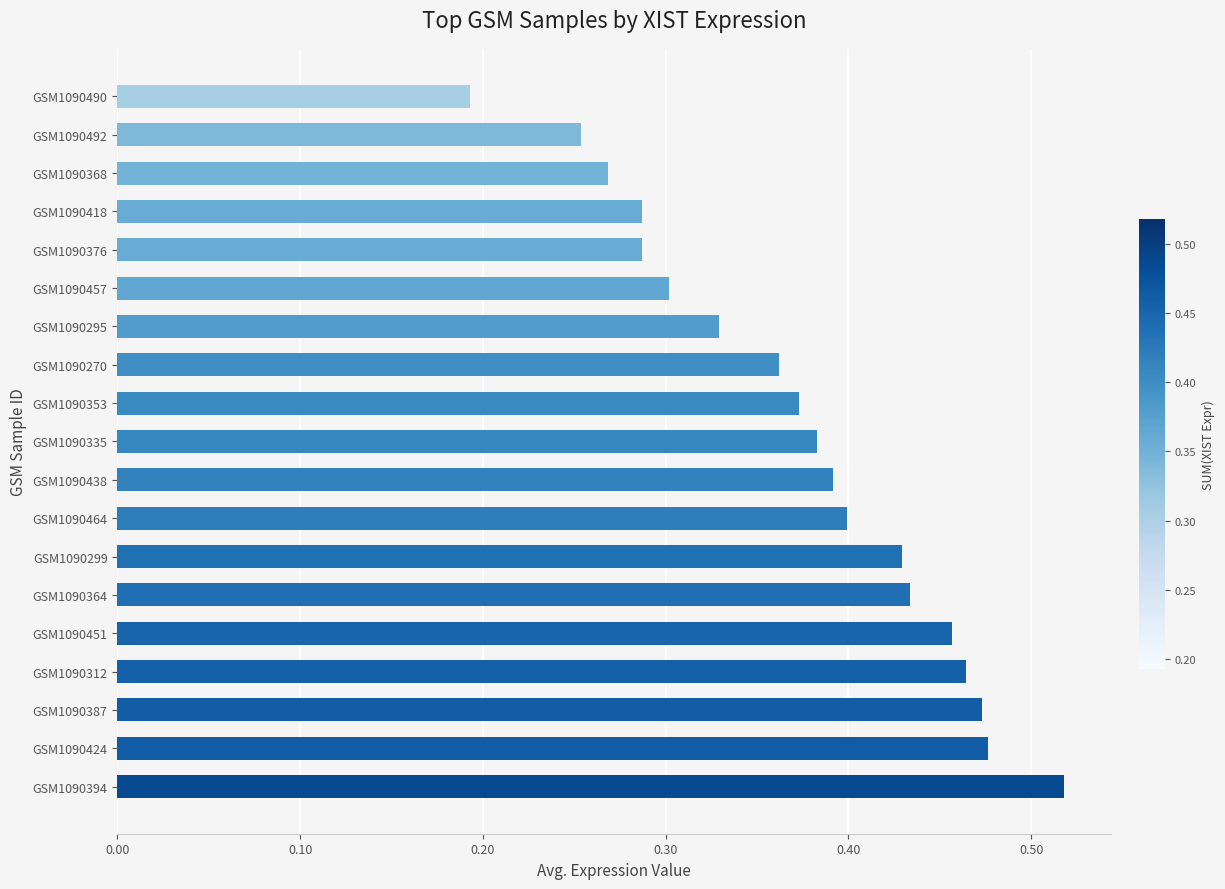

What is the sum of all values?

7.1